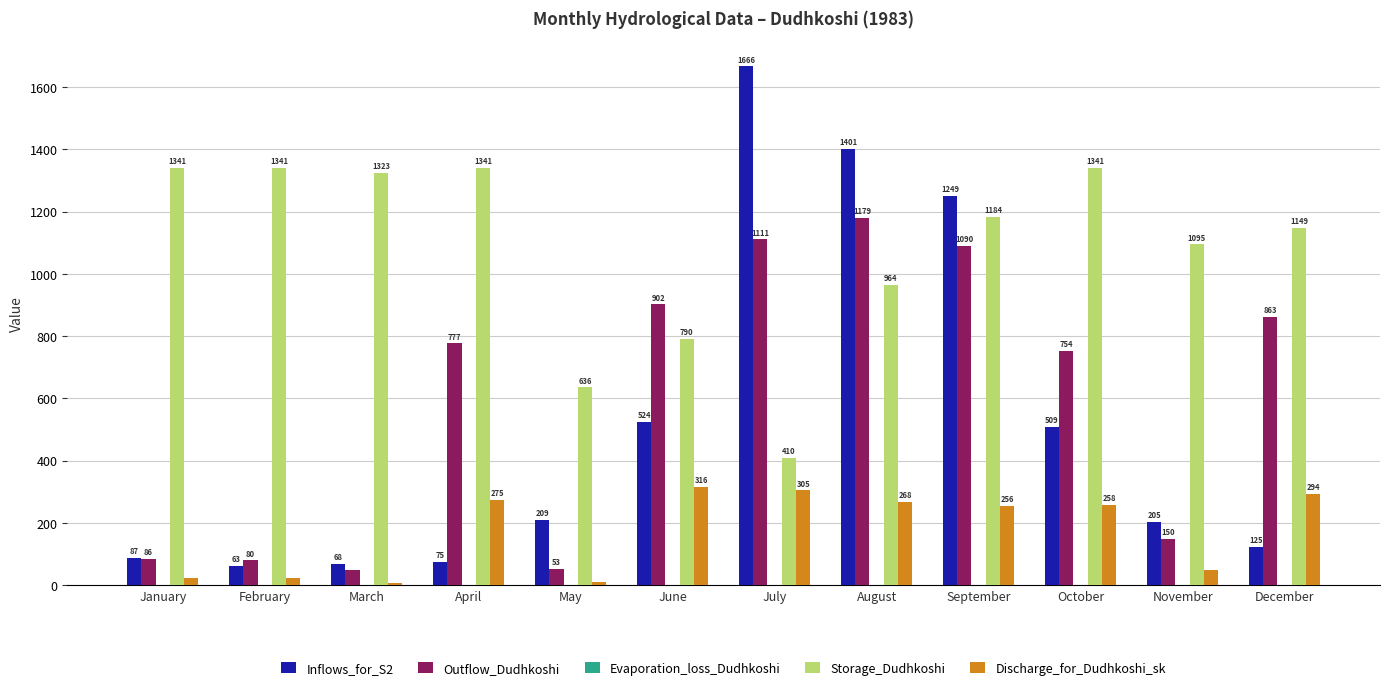

Does the chart contain stacked bars?

No